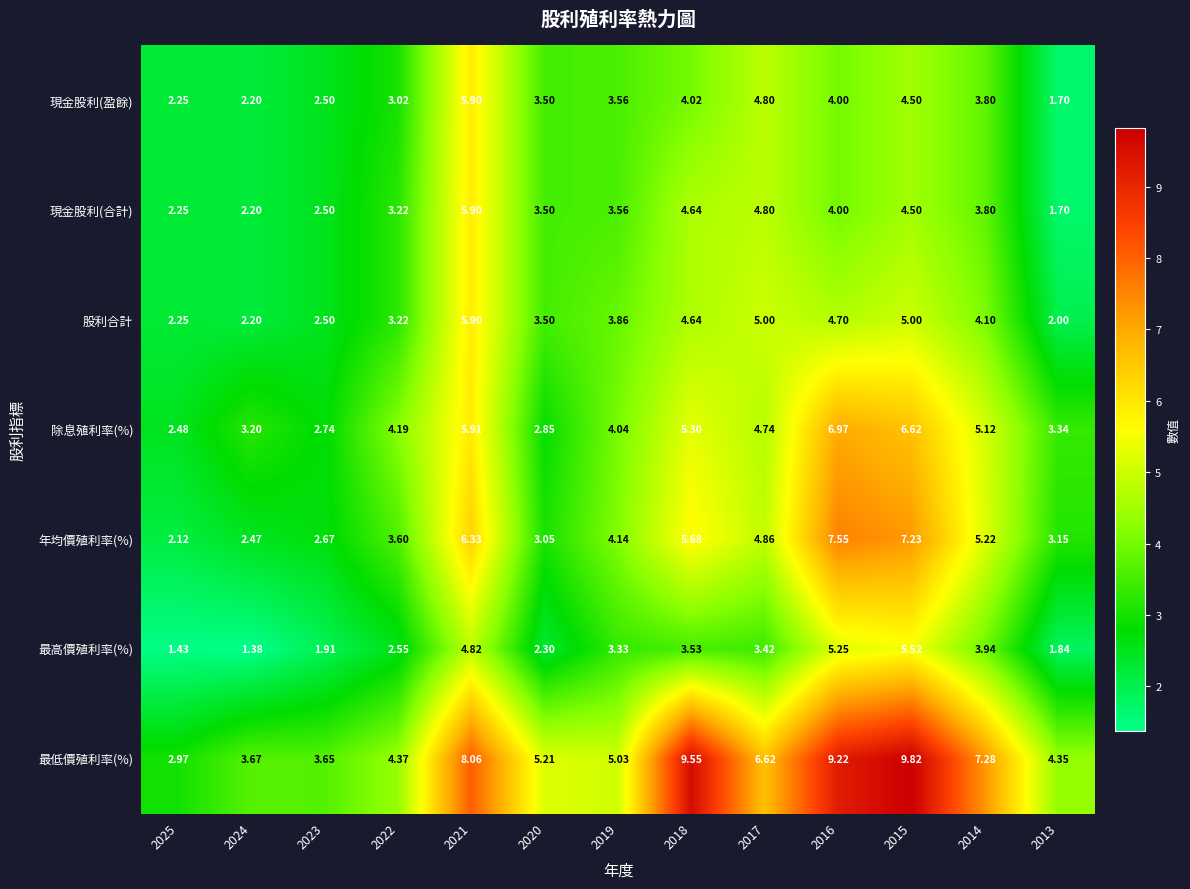

Is the value of 現金股利(合計) at 2025 greater than the value of 最低價殖利率(%) at 2014?

No